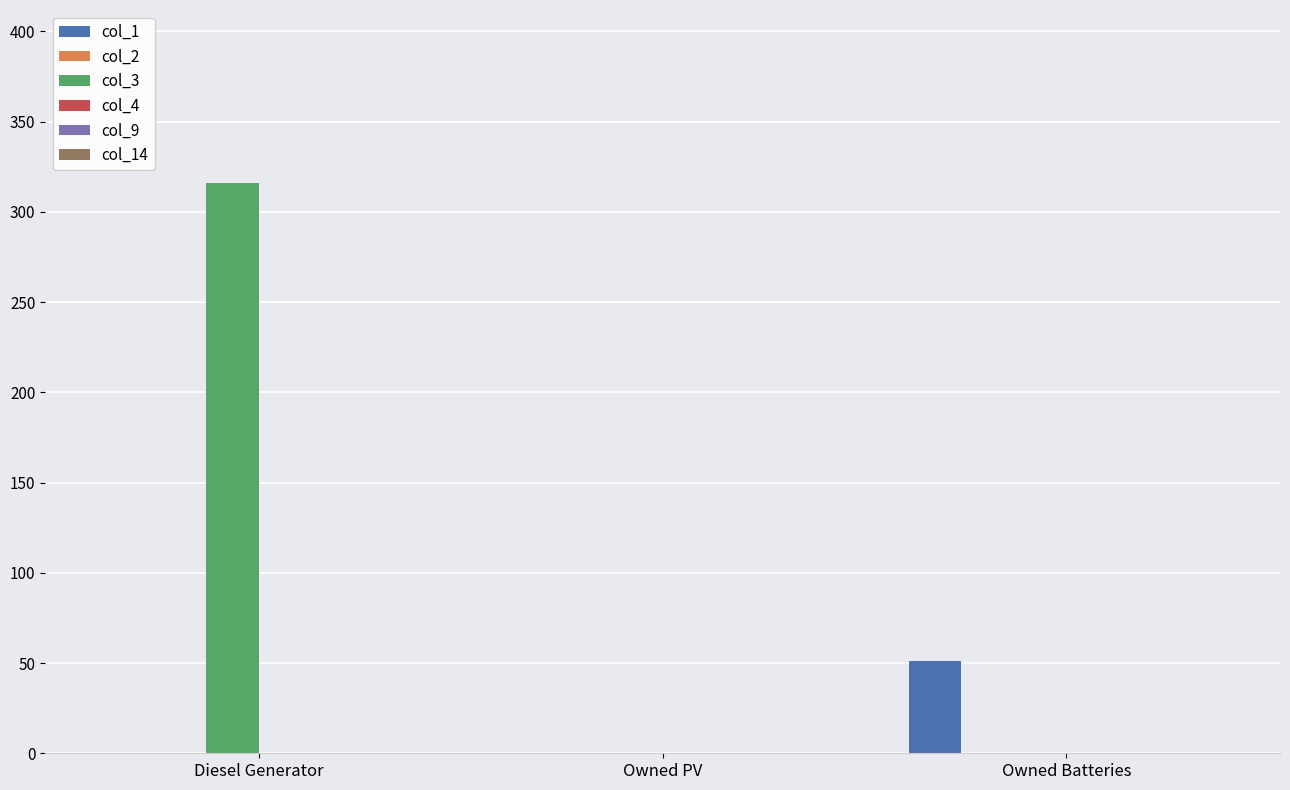

The col_1 series shows 0 at Owned PV. True or false?

True